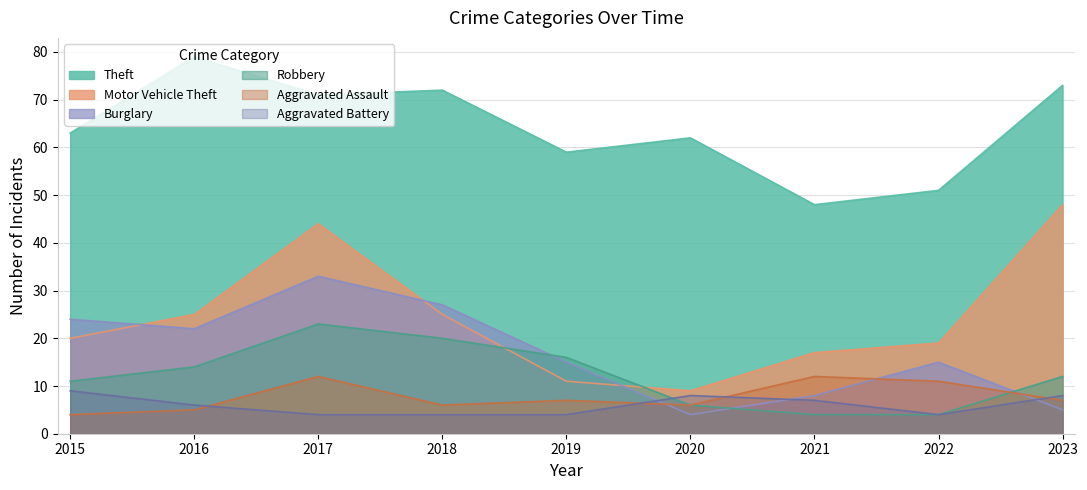

Which series changed the most between 2015 and 2021?

Burglary